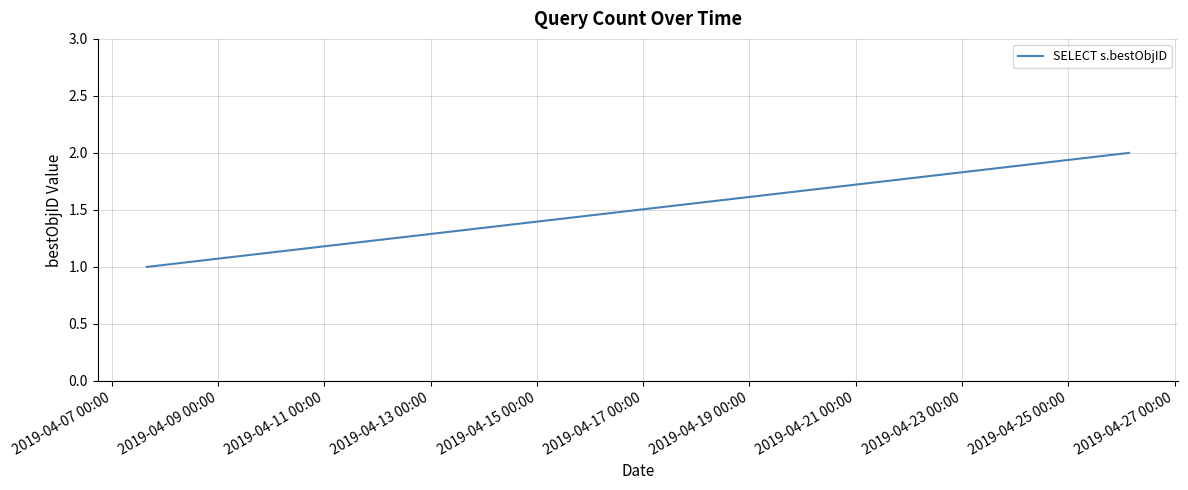

True or false: the data has more than 1 interior local peaks.

False